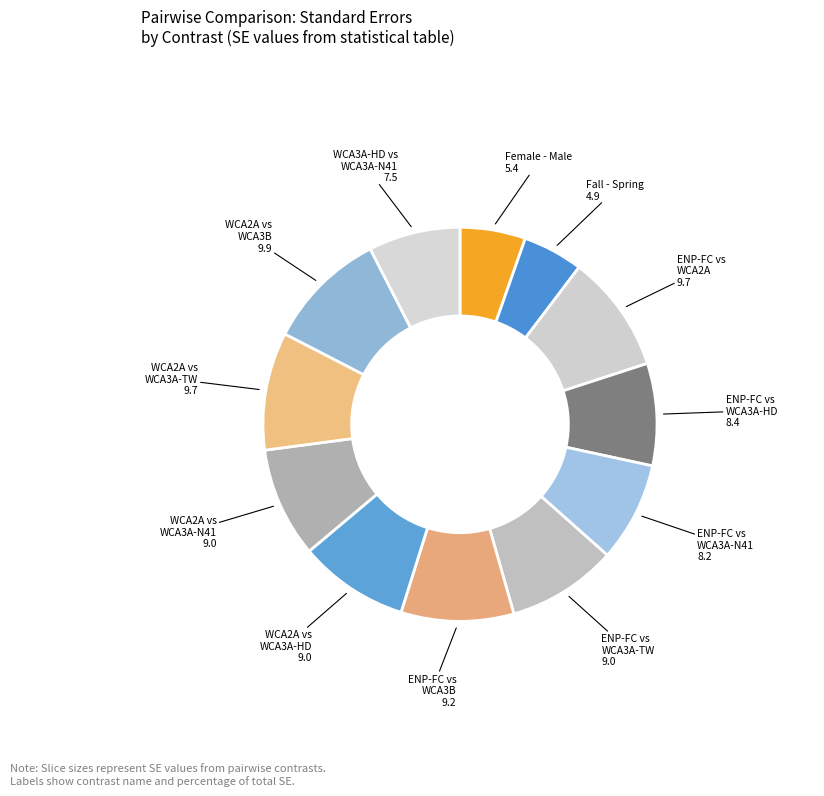

How many slices are in this pie chart?

12